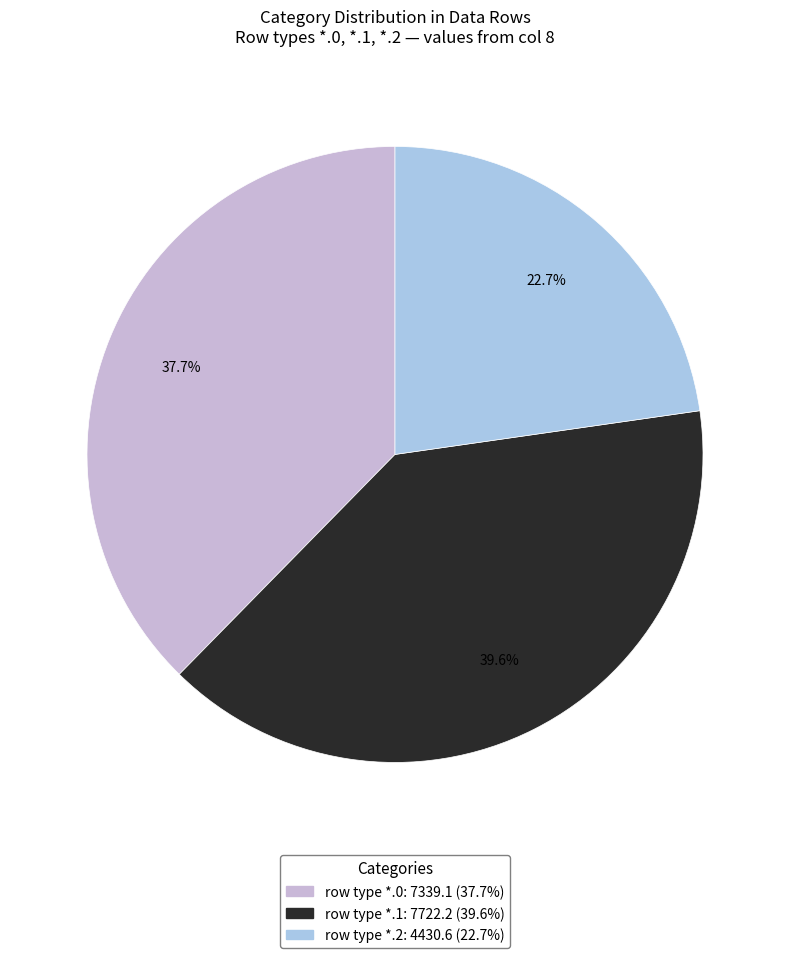

How many segments does this pie chart have?

3